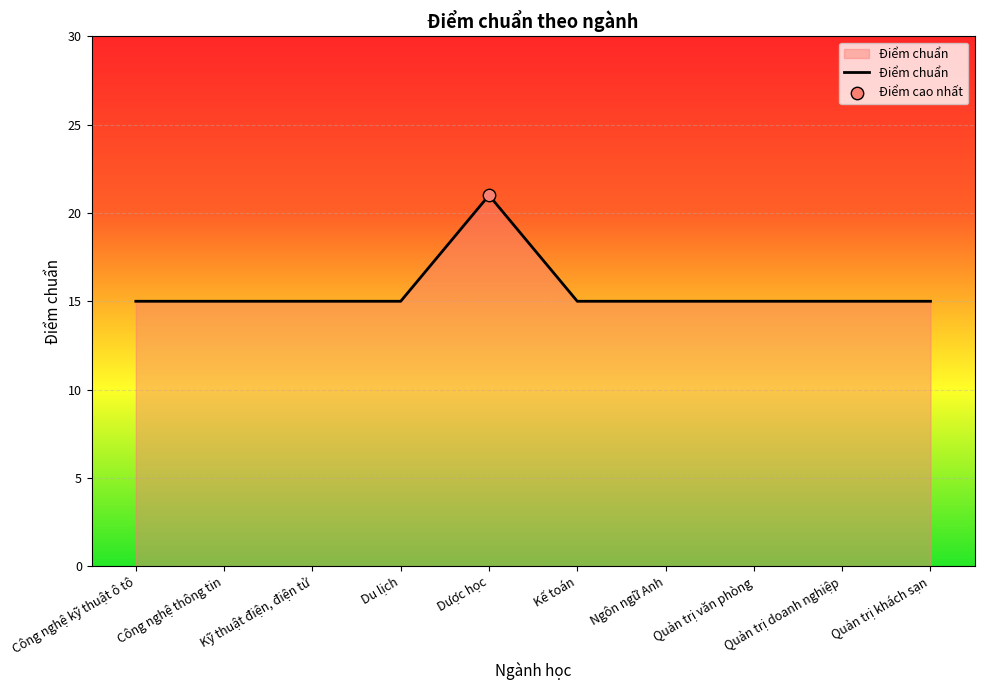

What is the ratio of the value at Kế toán to the value at Công nghệ kỹ thuật ô tô?

1.0